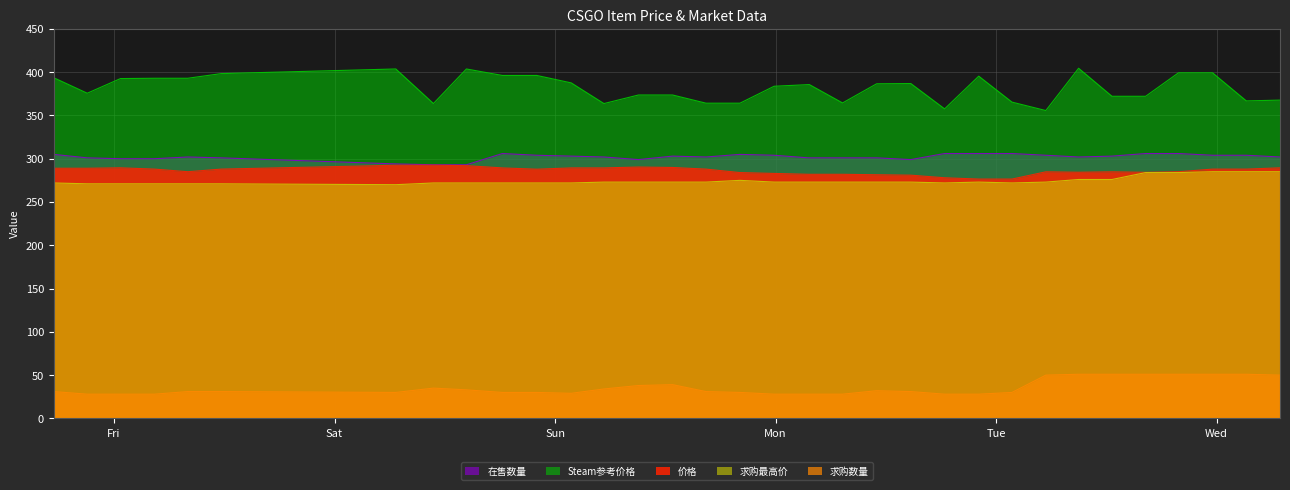

True or false: Steam参考价格 has more than 2 interior local peaks.

True